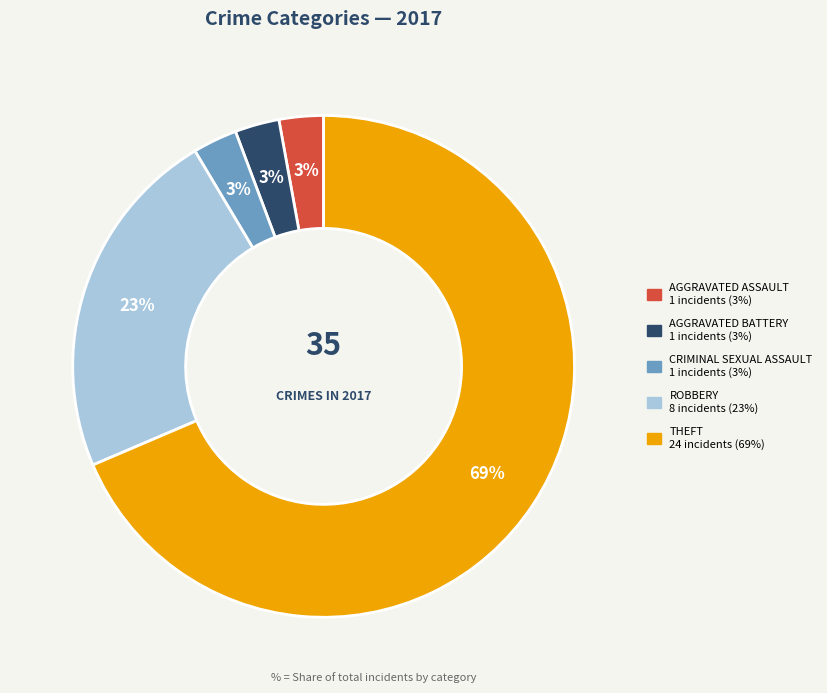

To the nearest percent, what is the average slice percentage?

20%